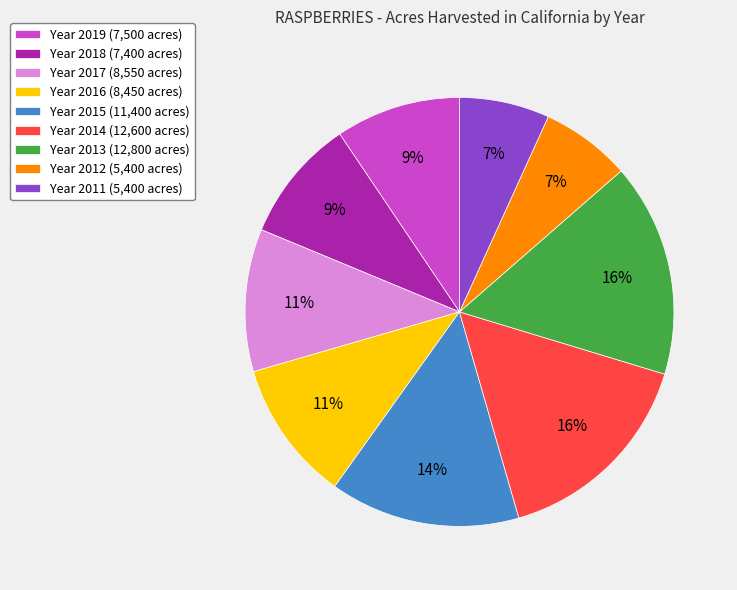

To the nearest percent, what is the average slice percentage?

11%